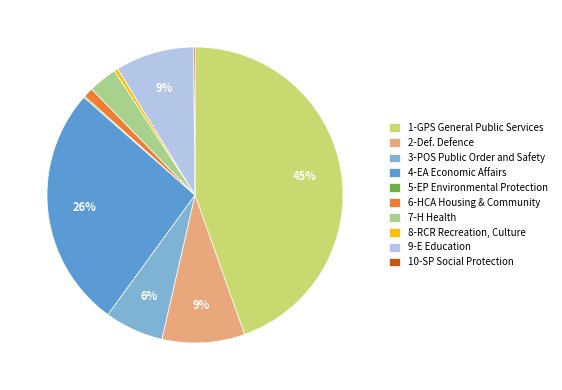

Which category has the biggest portion of the pie?

1-GPS General Public Services